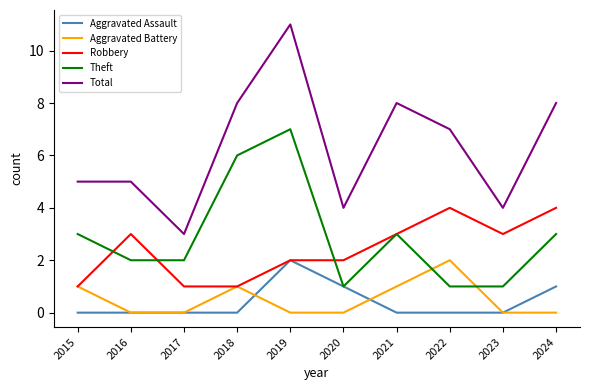

Where does the Total series first go above 7?

2018